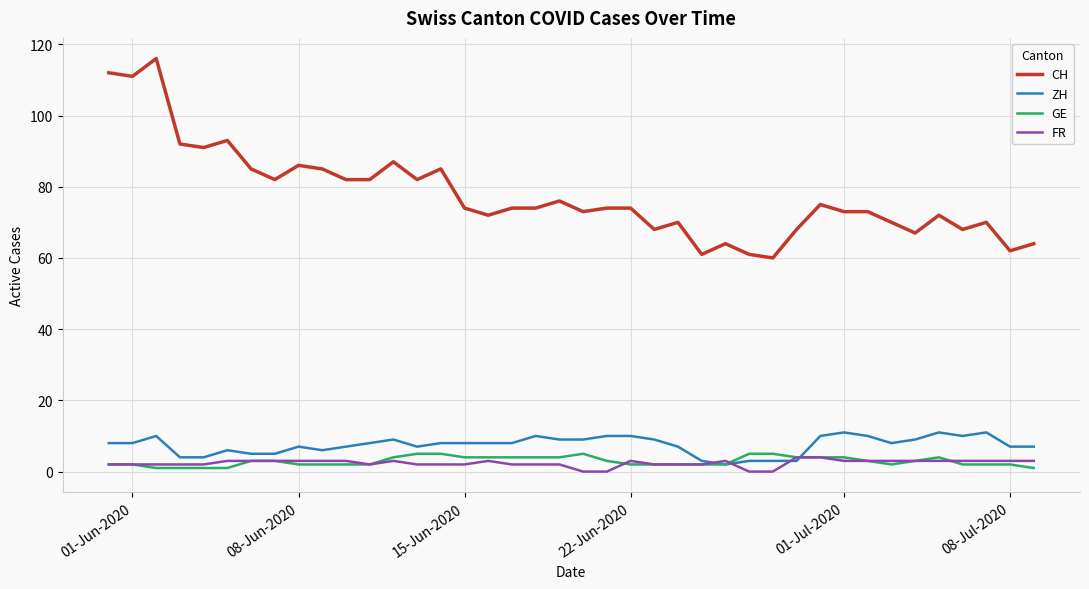

Which series has the widest spread of values?

CH